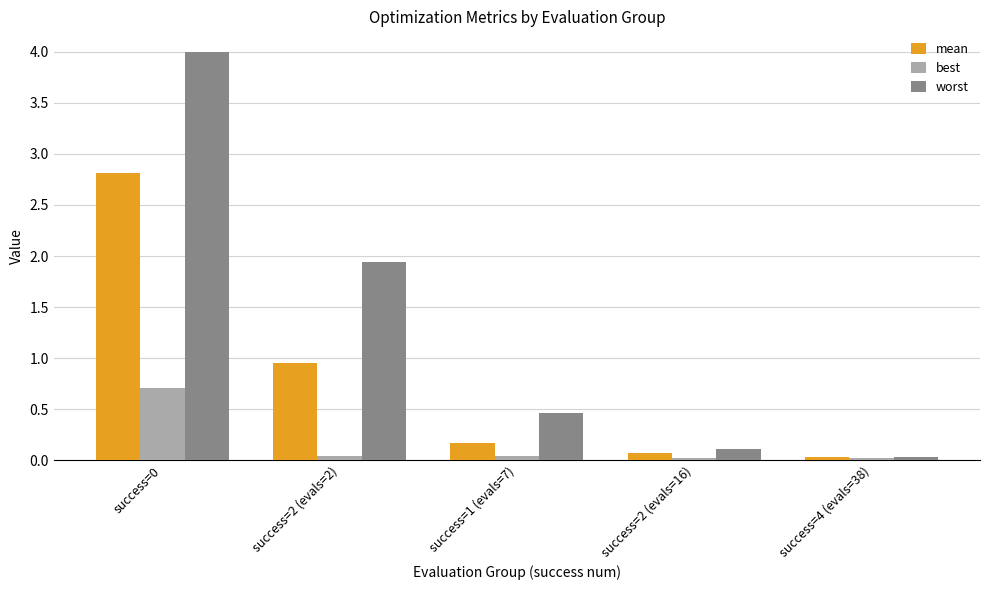

Which series has the largest range (max minus min)?

worst